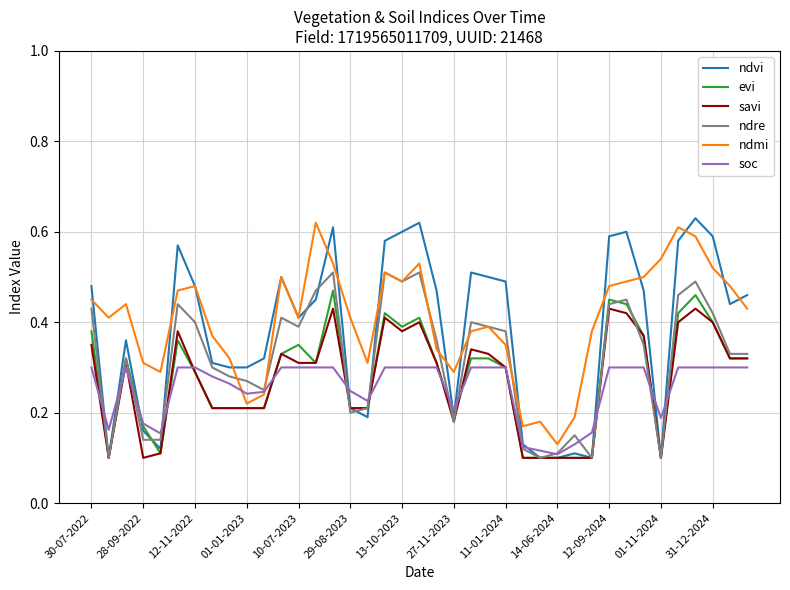

Which series has the widest spread of values?

ndvi